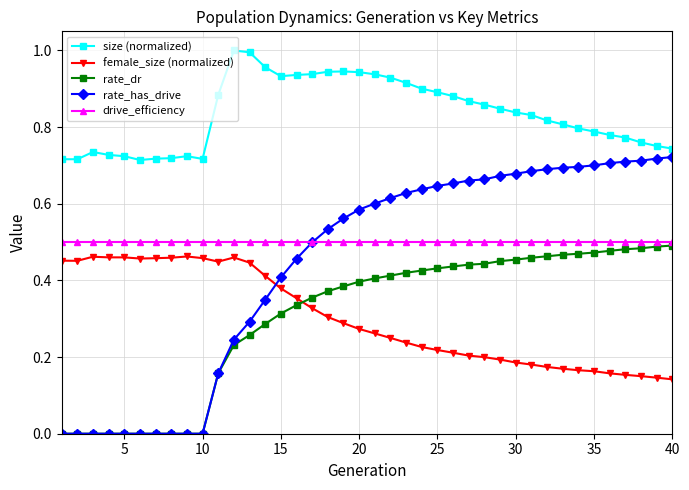

Does the chart display data point markers on the line(s)?

Yes